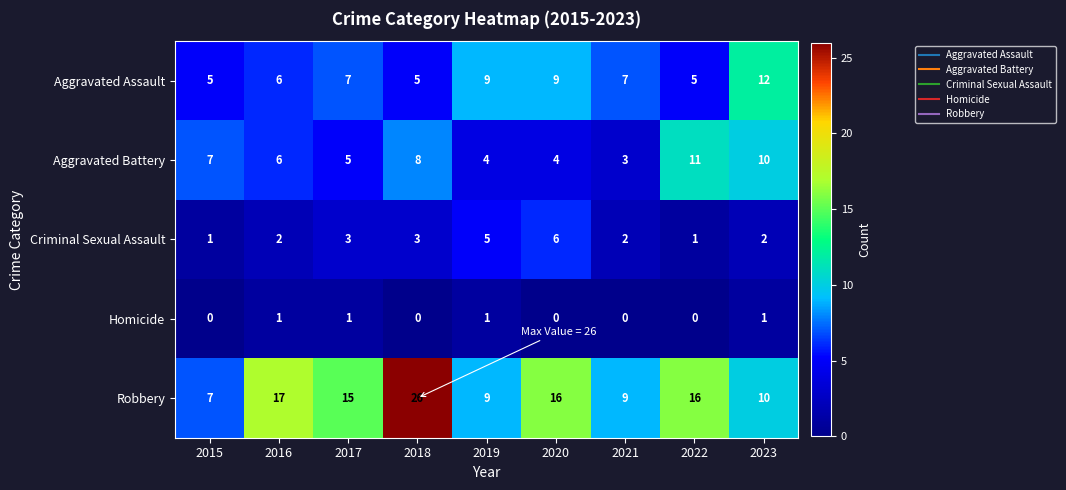

Rank the series by their maximum value, from lowest to highest.

Homicide, Criminal Sexual Assault, Aggravated Battery, Aggravated Assault, Robbery